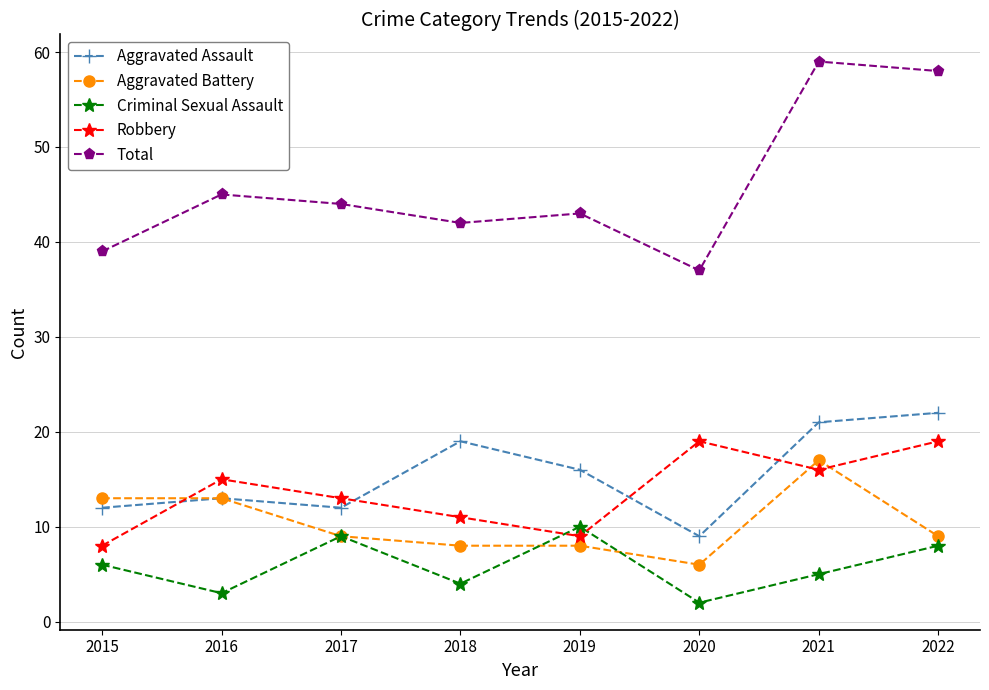

True or false: Aggravated Battery and Total cross at least once.

False